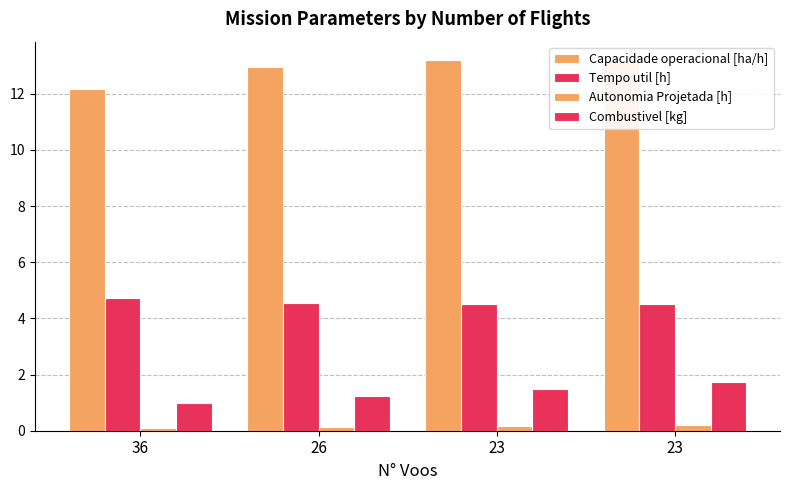

Is it true that Capacidade operacional [ha/h] equals 13.2 at 23?

True